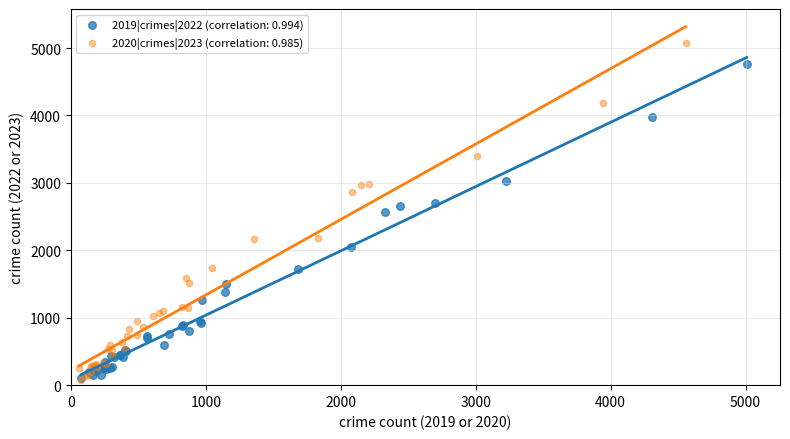

Which series reaches the maximum Y coordinate?

2020|crimes|2023 (correlation: 0.985)